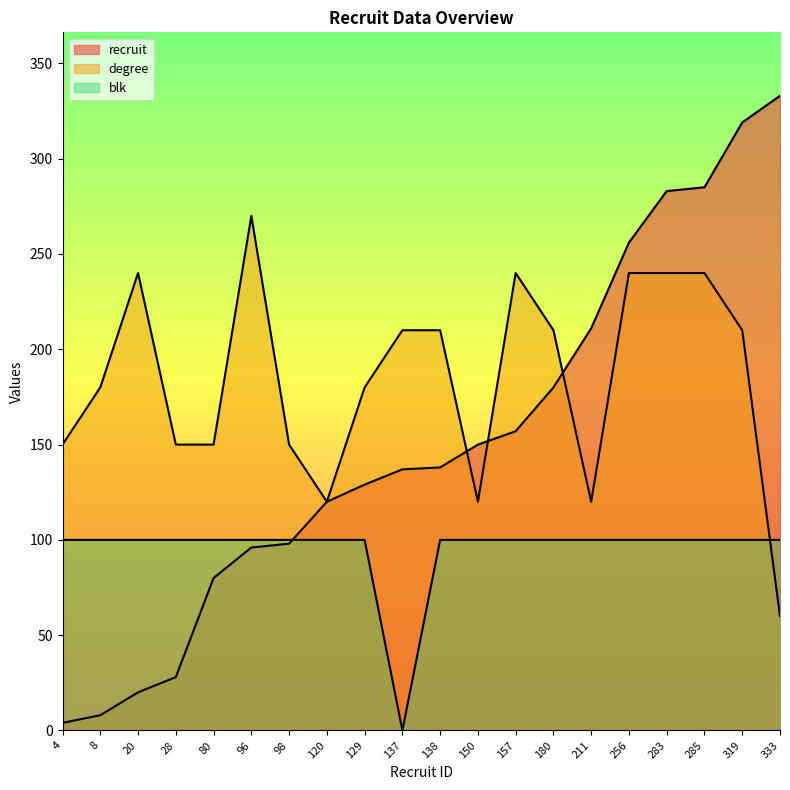

Which series has the largest total across all categories?

degree